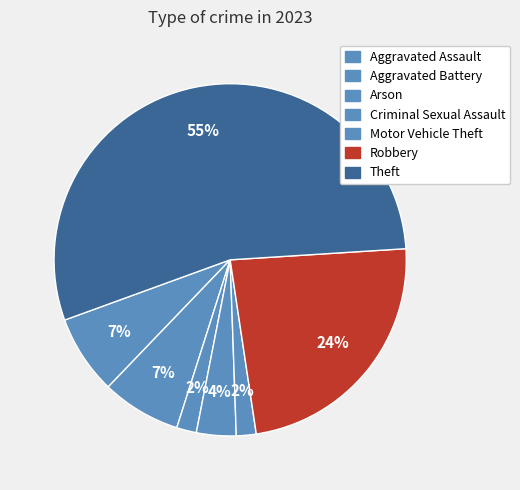

What is the largest slice in the pie chart?

Theft